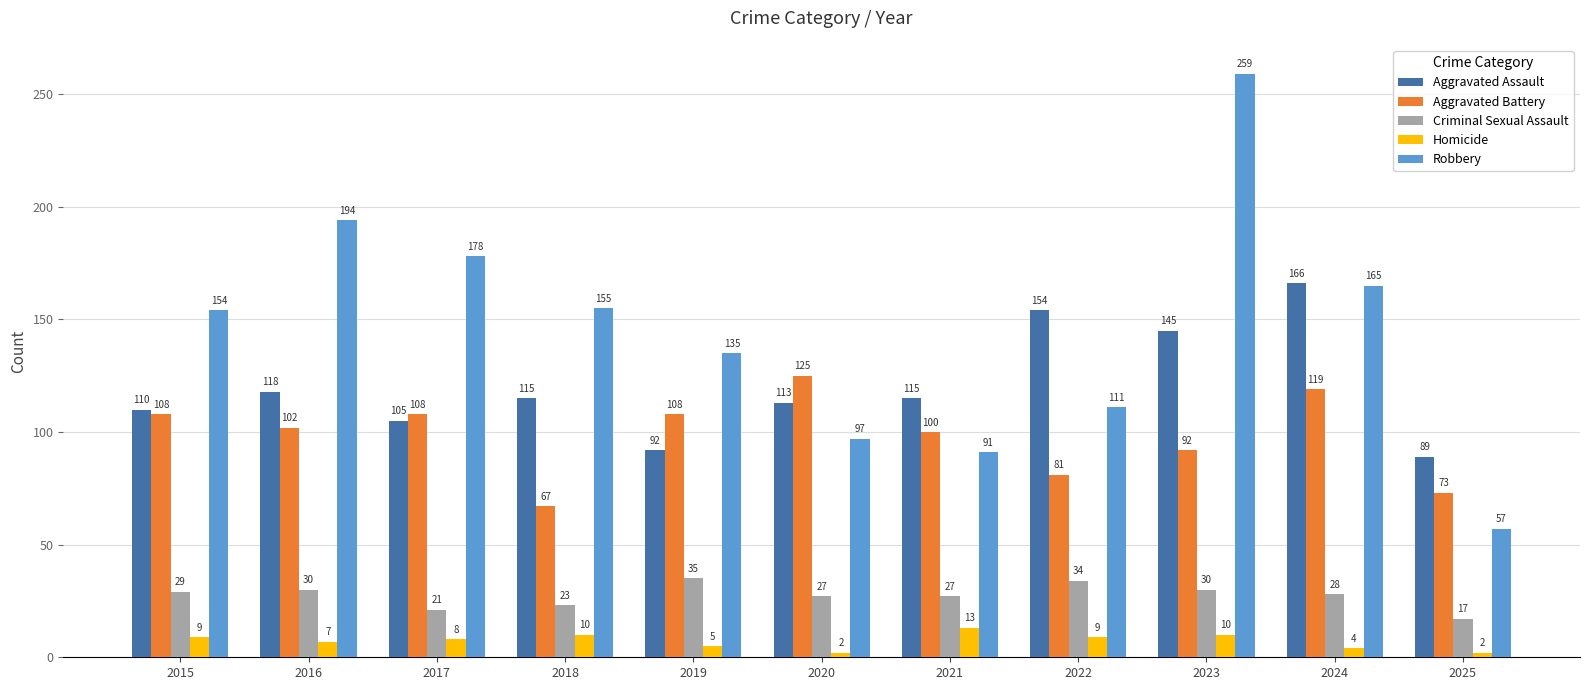

At which label does Criminal Sexual Assault reach its minimum?

2025